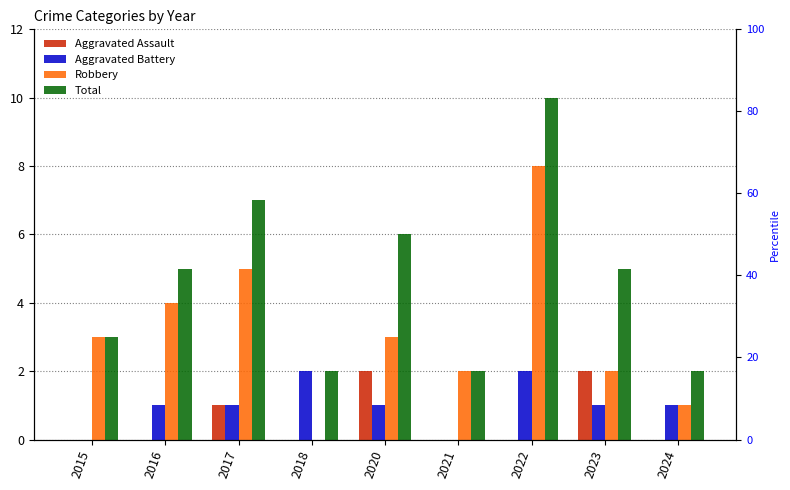

At which category is the sum across all series the highest?

2022